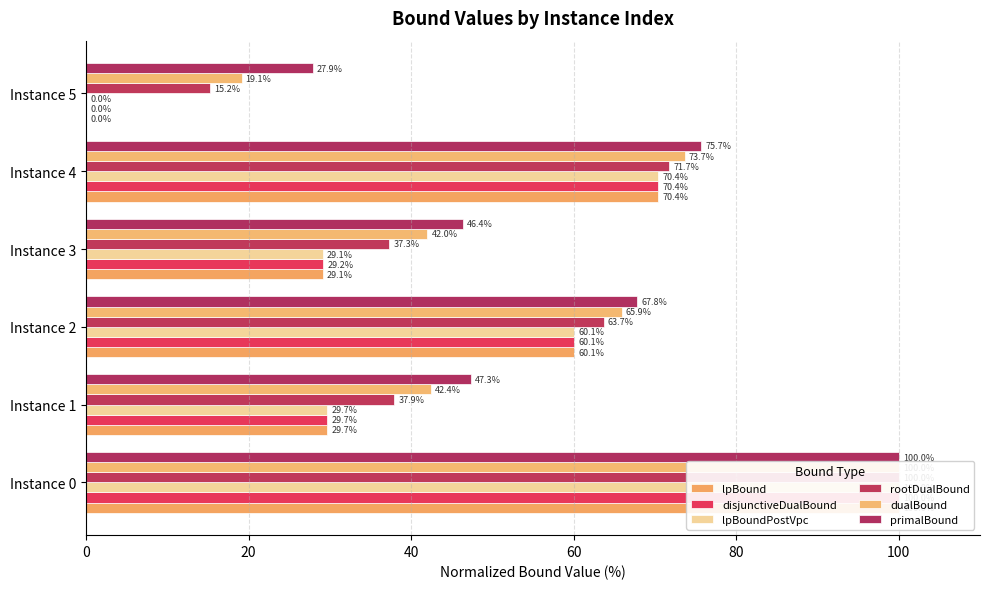

Does the chart contain any negative values?

No